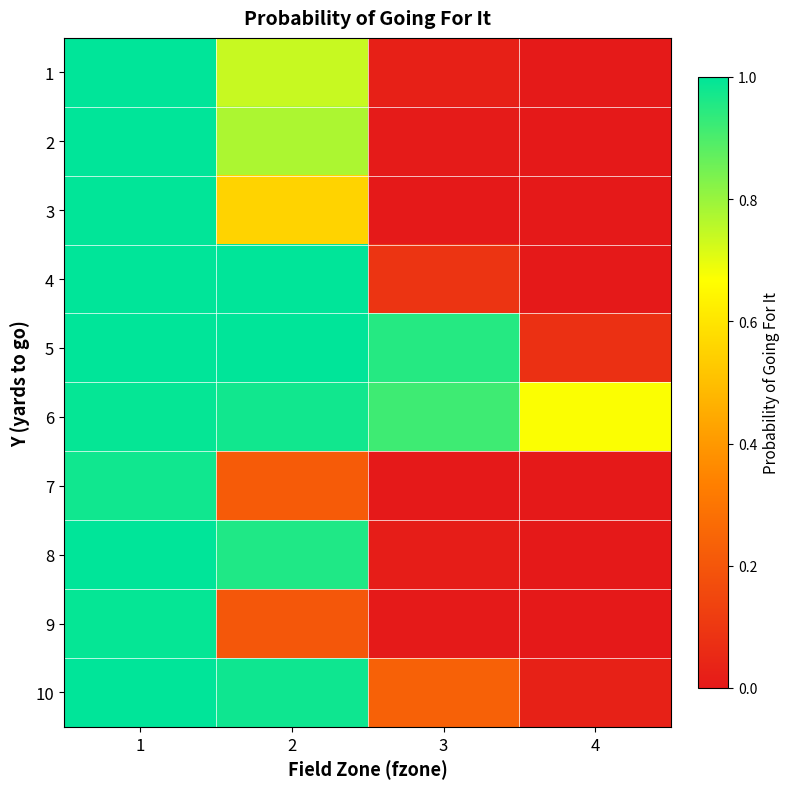

At which category is the sum across all series the highest?

1